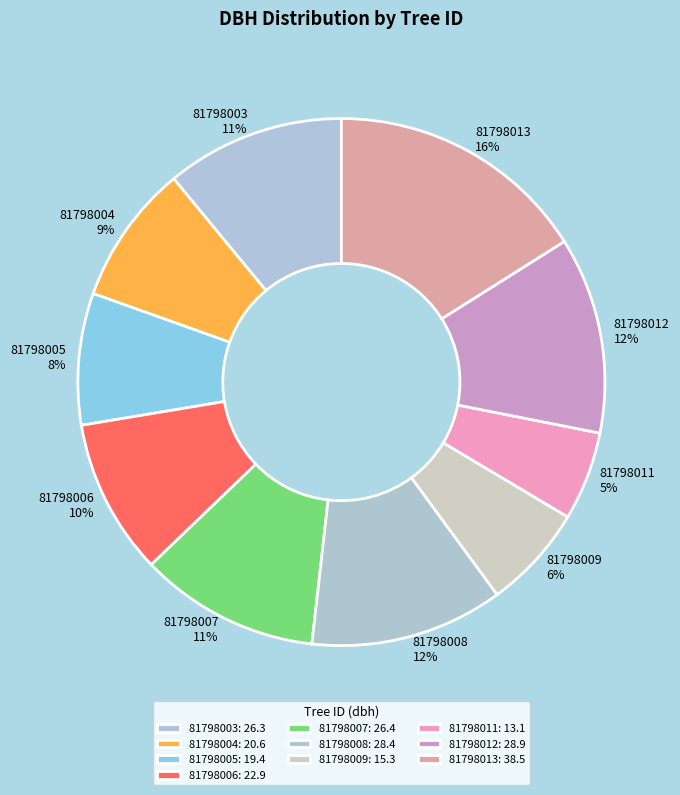

Do 81798011 and 81798013 together represent more than half of the pie?

No